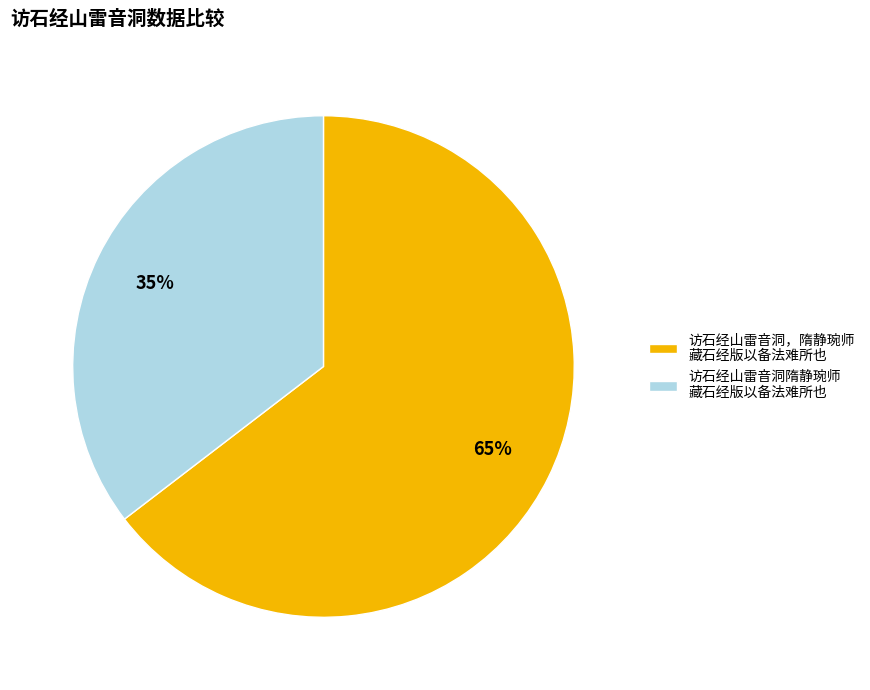

Is the sum of 访石经山雷音洞隋静琬师 藏石经版以备法难所也 and 访石经山雷音洞，隋静琬师 藏石经版以备法难所也 greater than half?

Yes